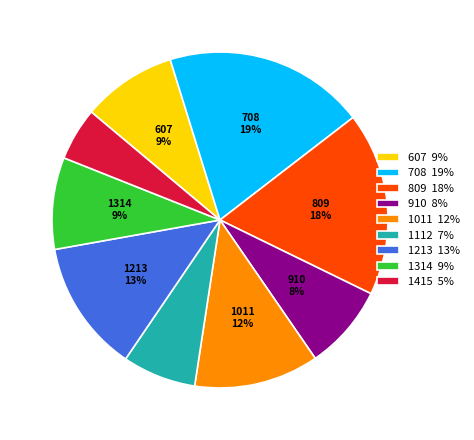

What is the ratio of the value at 607 9% to the value at 809 18%?

0.5